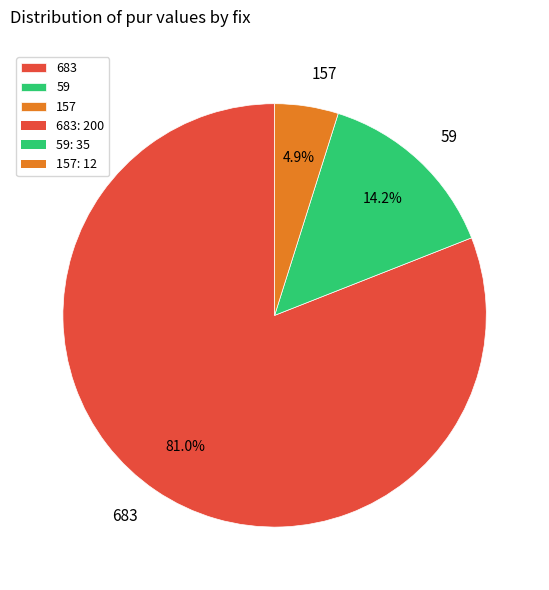

What percentage is the 59 slice, to the nearest percent?

14%